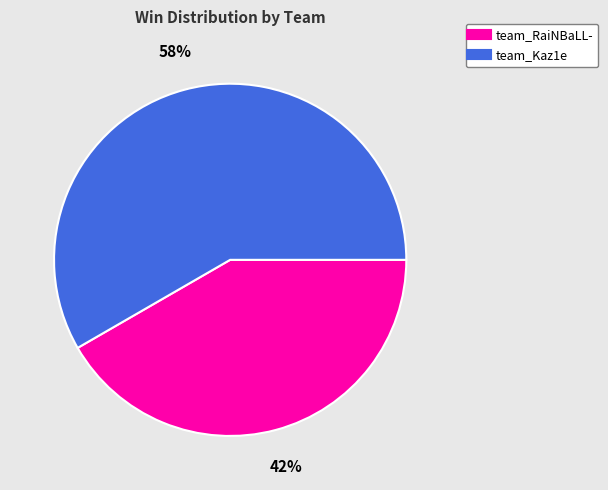

Which category has the biggest portion of the pie?

team_Kaz1e